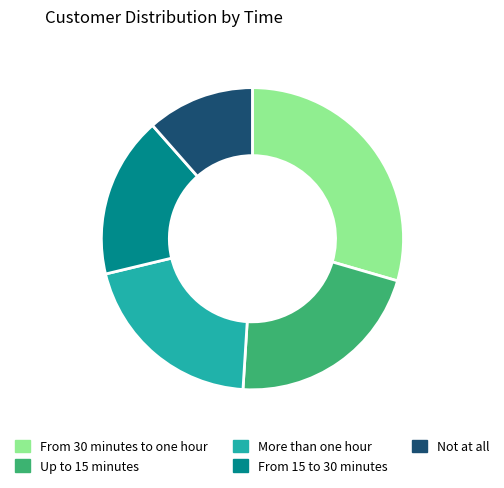

What is the ratio of the value at Not at all to the value at Up to 15 minutes?

0.5